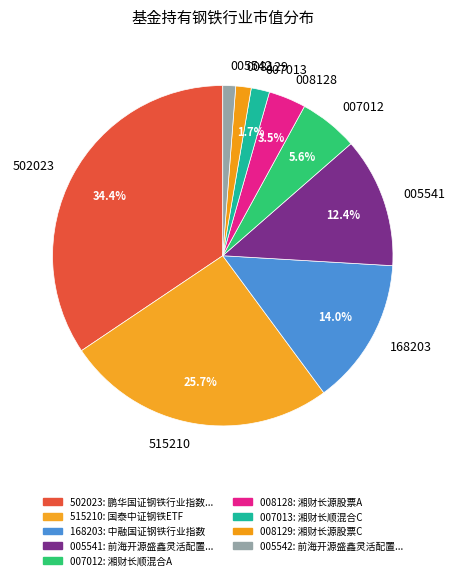

Which has a higher value, 502023 or 007013?

502023